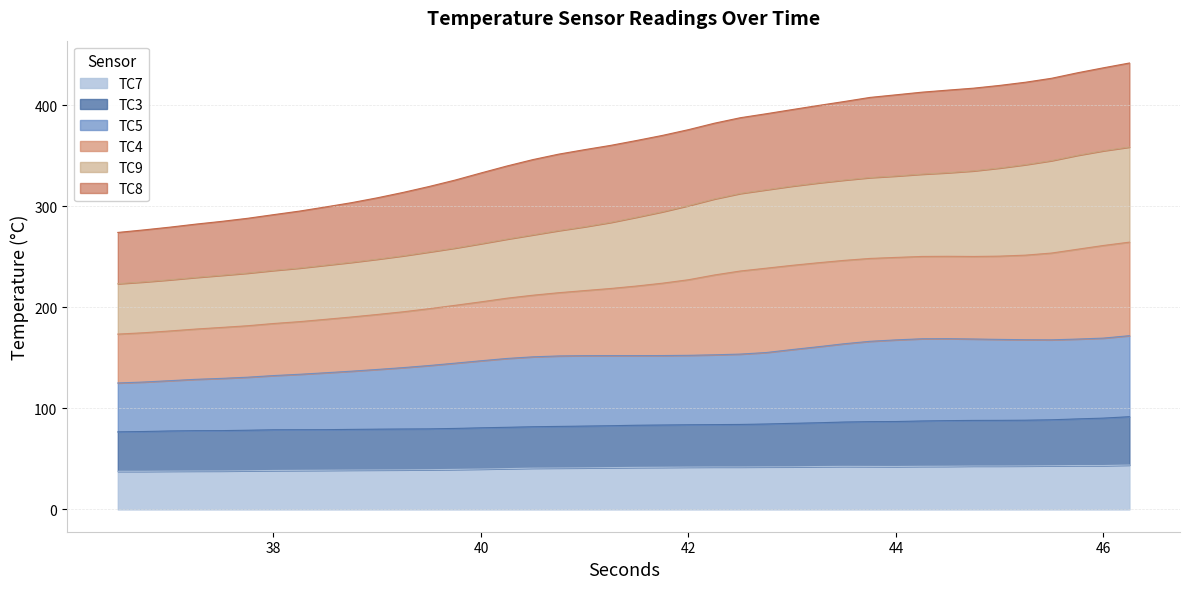

What are all the series names shown in the legend?

TC7, TC3, TC5, TC4, TC9, TC8